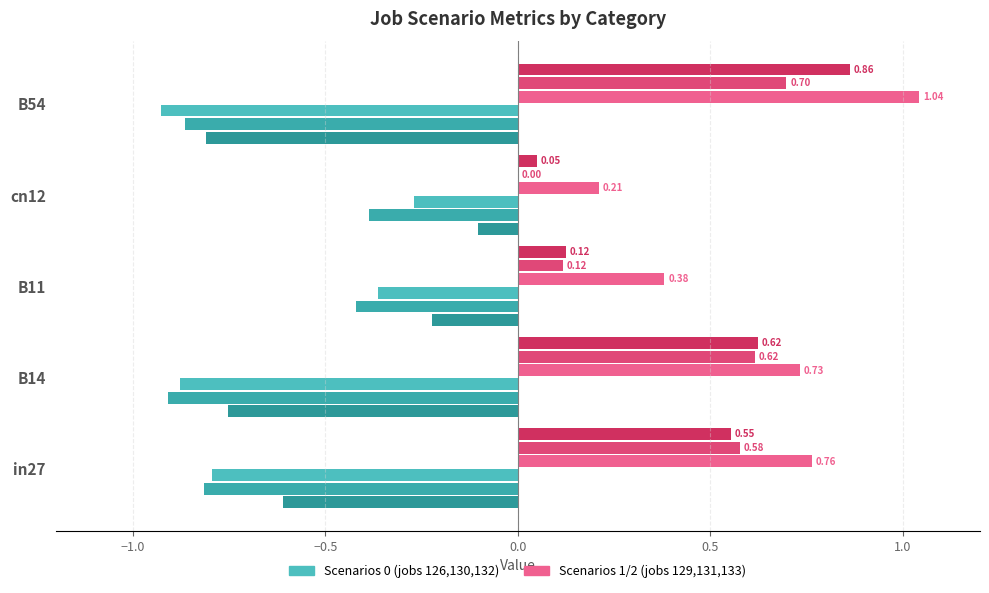

At which category does the chart reach its peak across all series?

B54